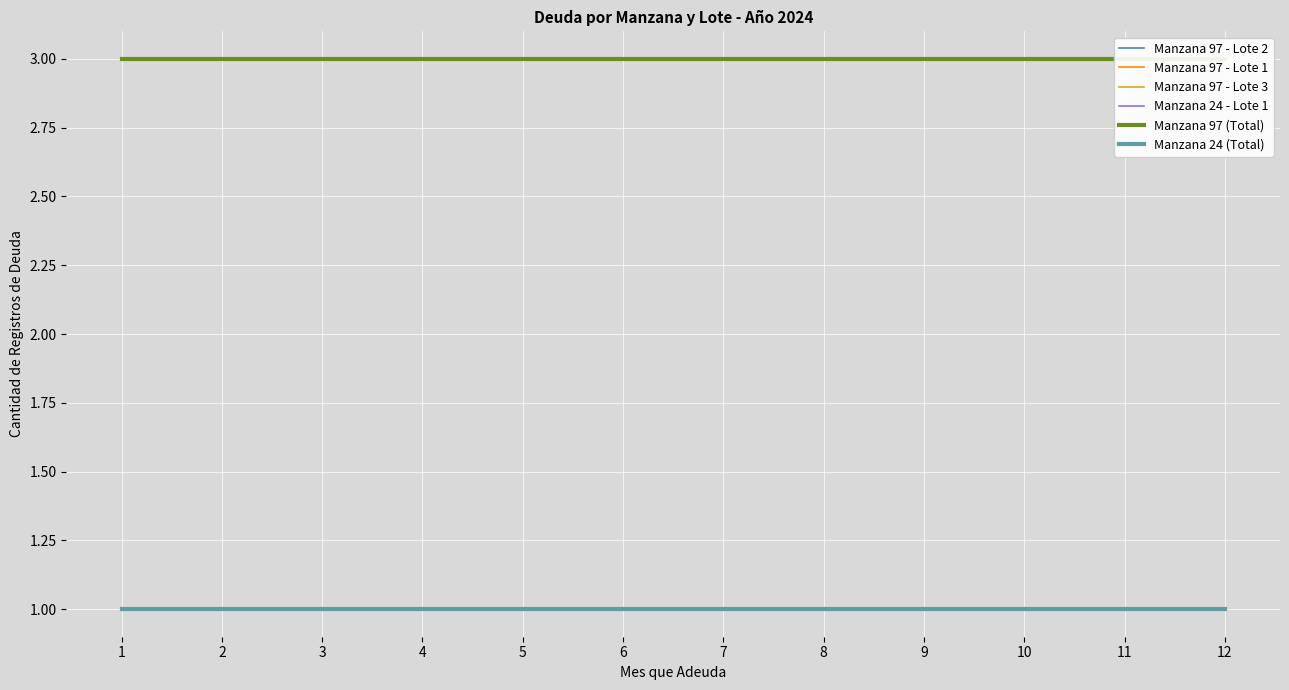

Reading left to right, extract all data points from this chart.

Manzana 97 - Lote 2: 1	1	1	1	1	1	1	1	1	1	1	1
Manzana 97 - Lote 1: 1	1	1	1	1	1	1	1	1	1	1	1
Manzana 97 - Lote 3: 1	1	1	1	1	1	1	1	1	1	1	1
Manzana 24 - Lote 1: 1	1	1	1	1	1	1	1	1	1	1	1
Manzana 97 (Total): 3	3	3	3	3	3	3	3	3	3	3	3
Manzana 24 (Total): 1	1	1	1	1	1	1	1	1	1	1	1